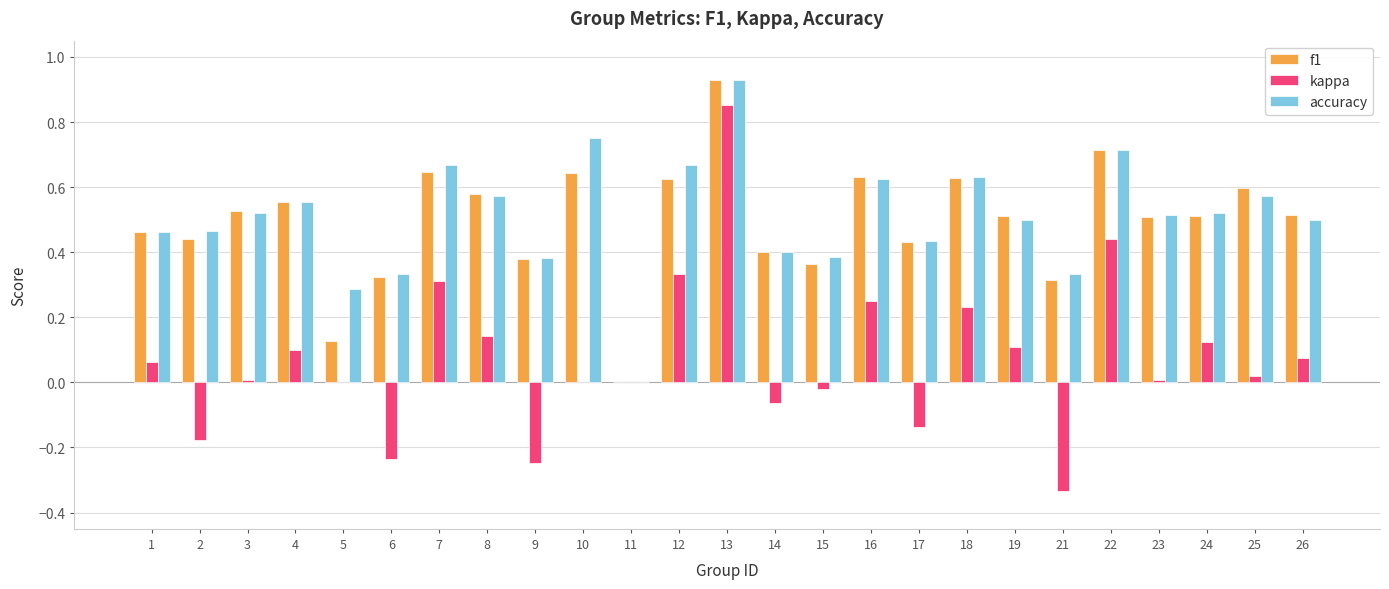

Between 2 and 13, which series saw the biggest shift?

kappa